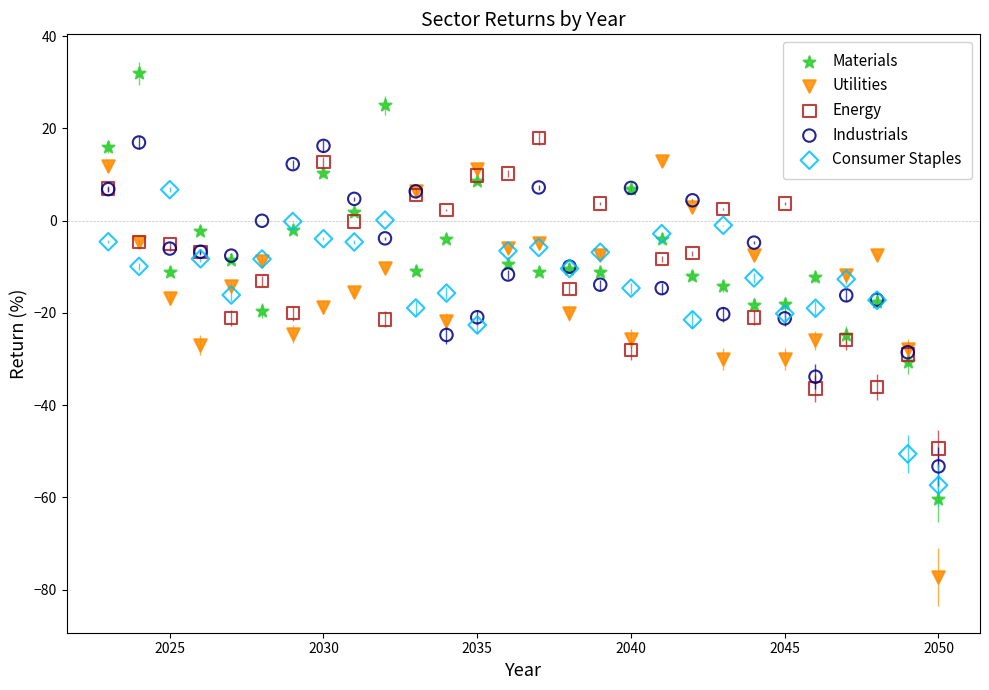

Which series has the widest spread of Y values?

Materials